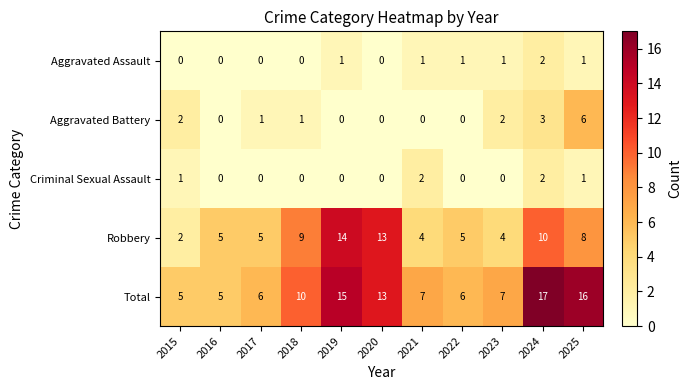

Rank the series at 2023 from lowest to highest value.

Criminal Sexual Assault, Aggravated Assault, Aggravated Battery, Robbery, Total